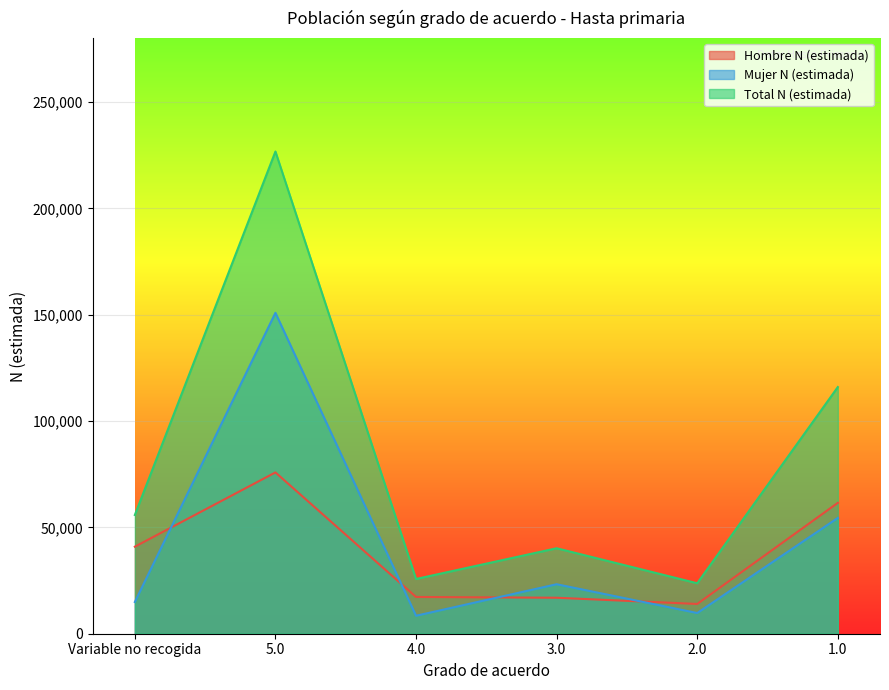

At which label is Hombre N (estimada) closest to 44917?

Variable no recogida